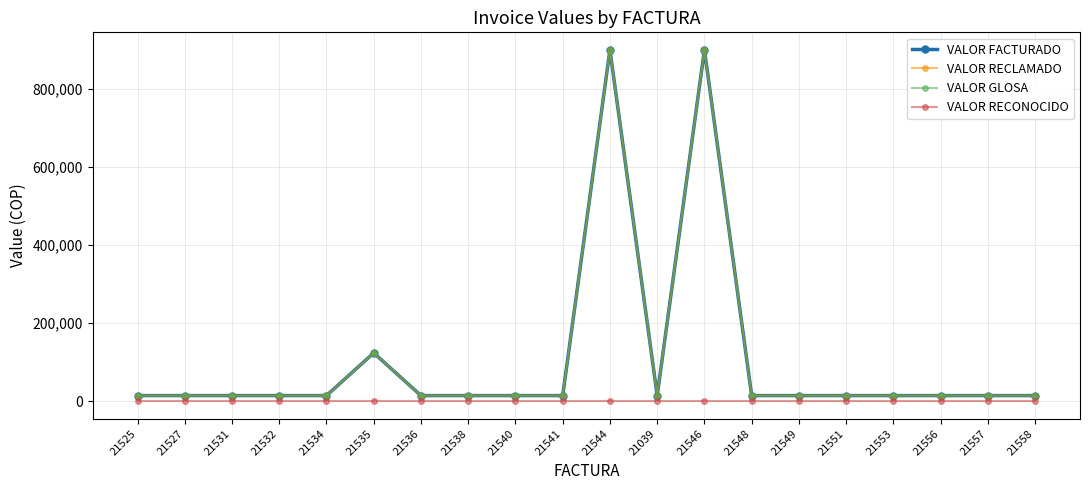

Is this an area chart (filled region under the line)?

No